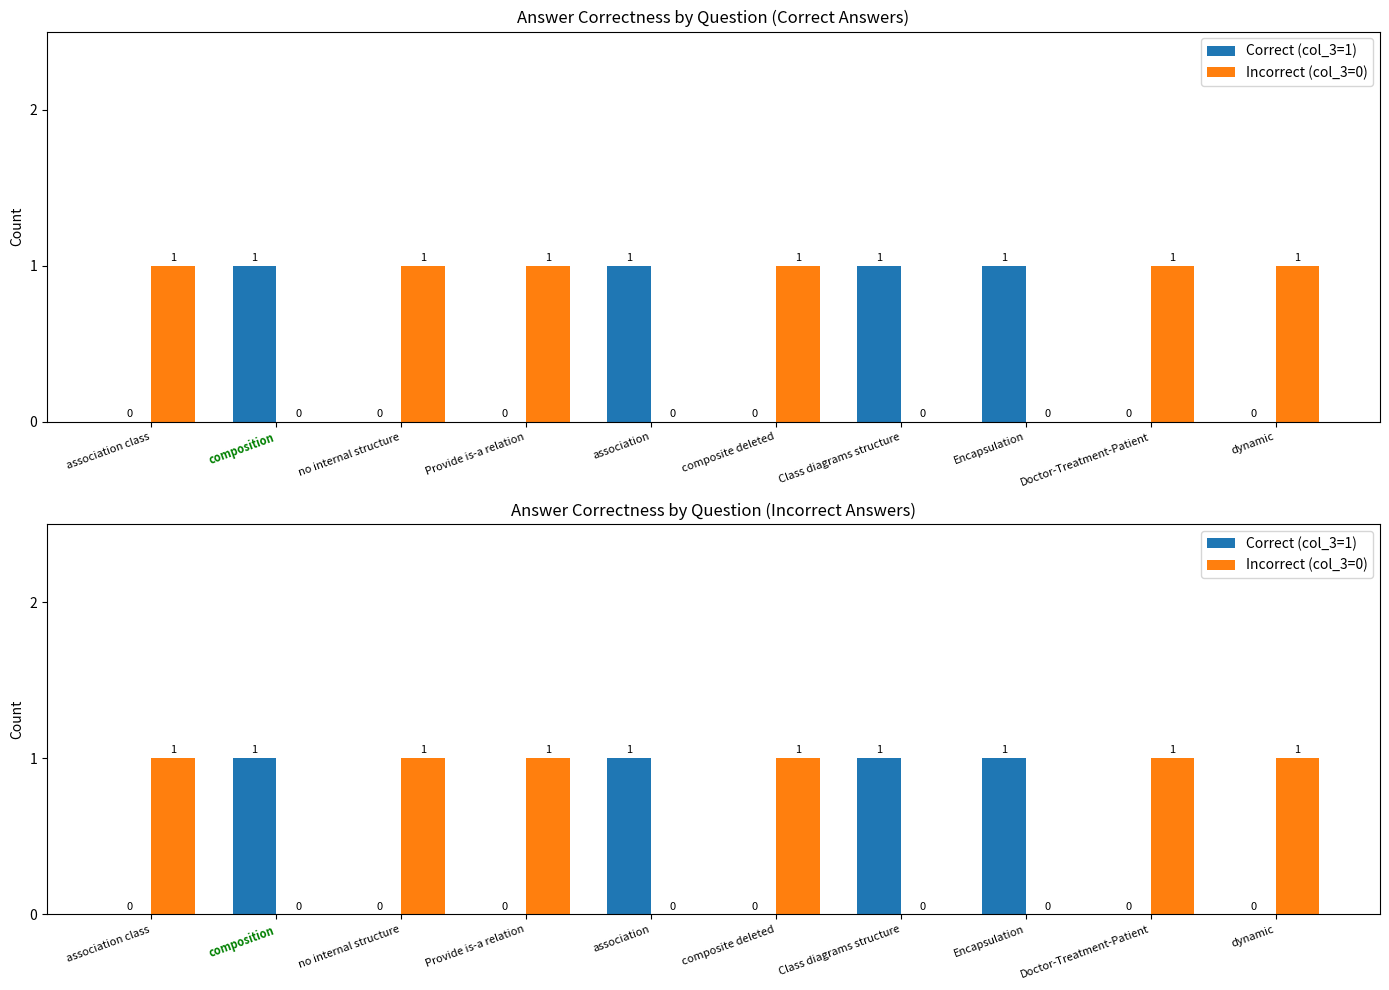

How many positive values does the Incorrect (col_3=0) series have?

6